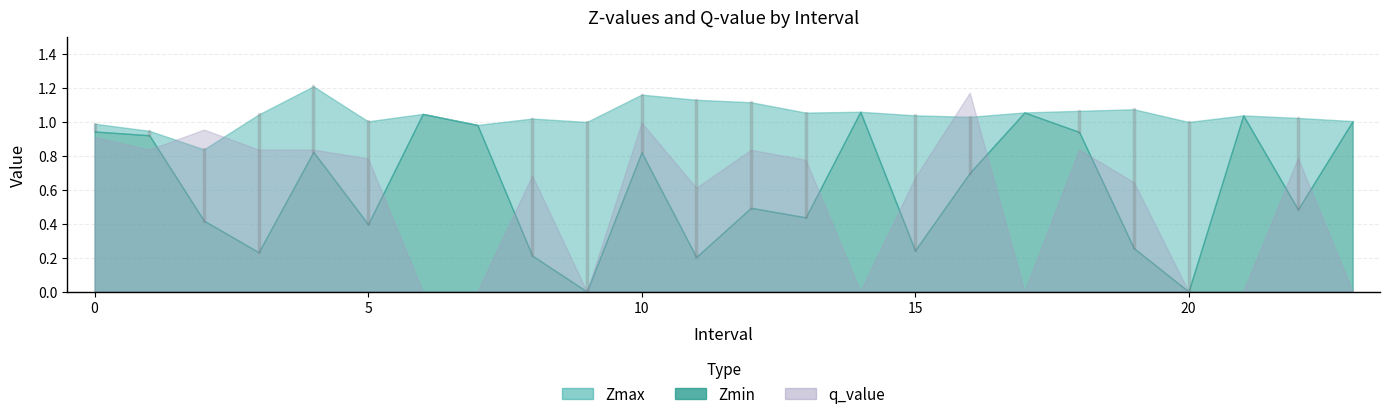

What is the sum of the q_value values at 18 and 13?

1.6